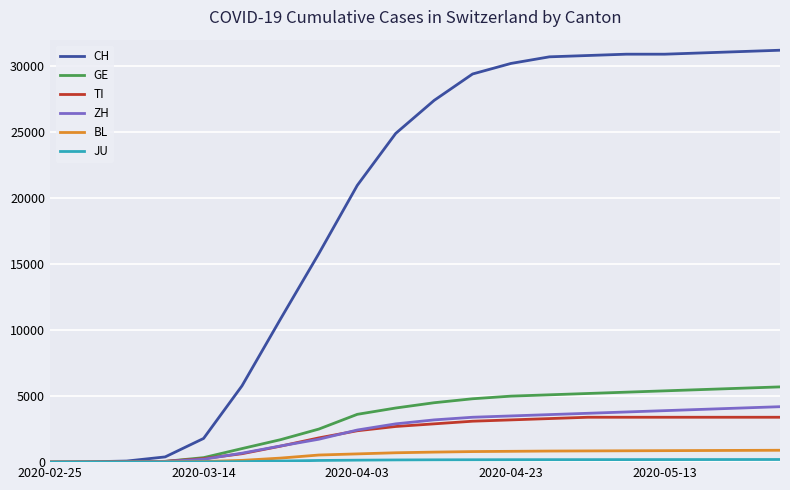

What is the maximum value shown in the chart?

31200